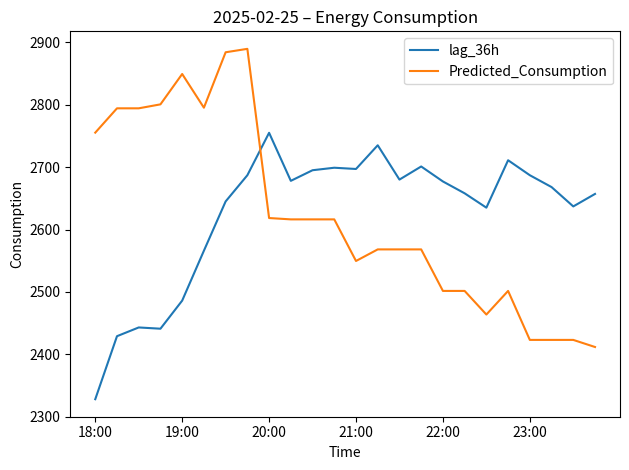

How many times do Predicted_Consumption and lag_36h cross each other?

1